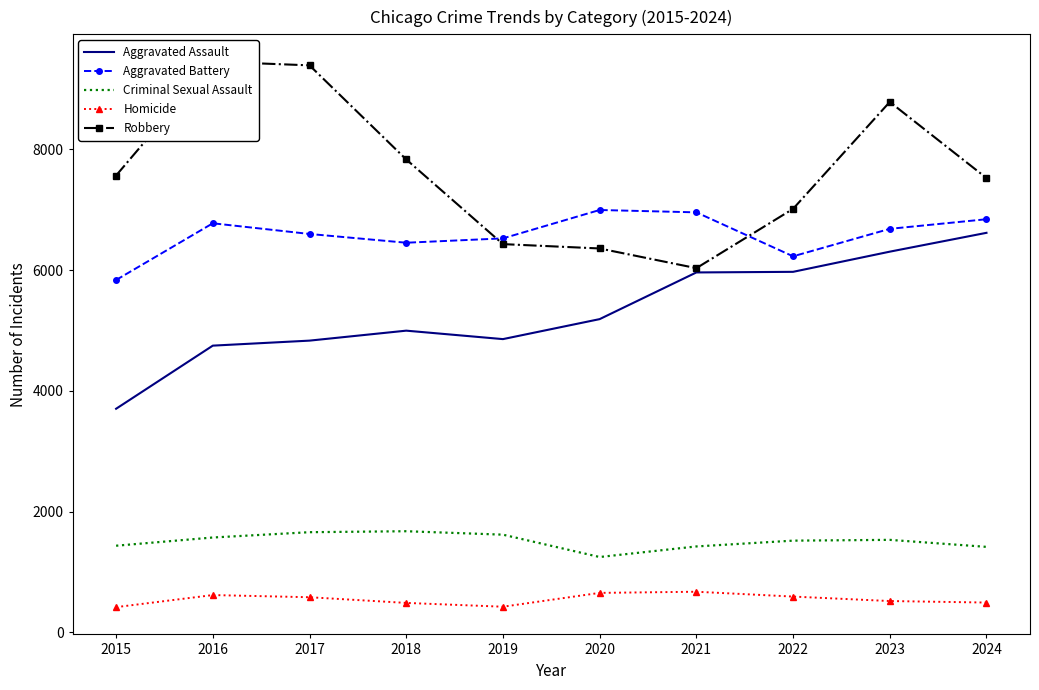

True or false: Homicide has more than 2 points higher than both neighbors.

False